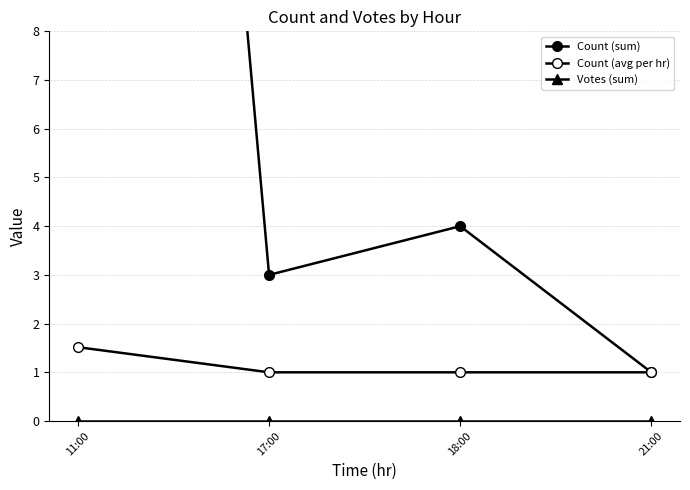

The value of Votes (sum) at 21:00 is 0.0. True or false?

True